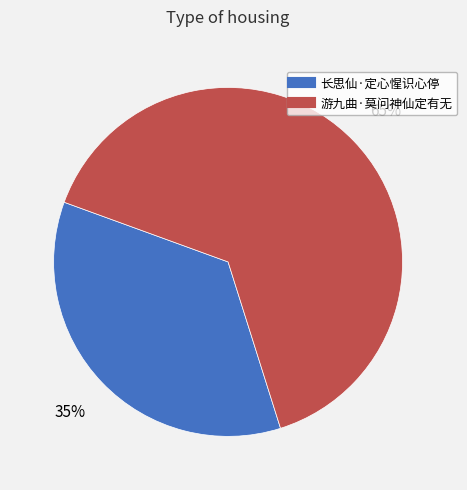

How many slices are in this pie chart?

2